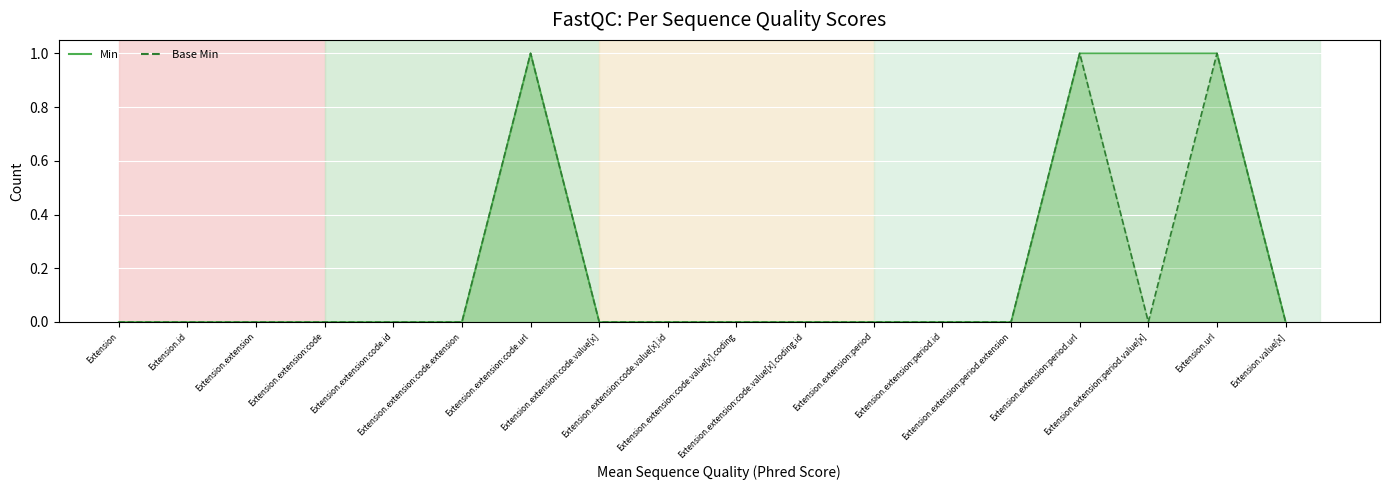

What is the difference between the second highest and minimum values in the Base Min series?

1